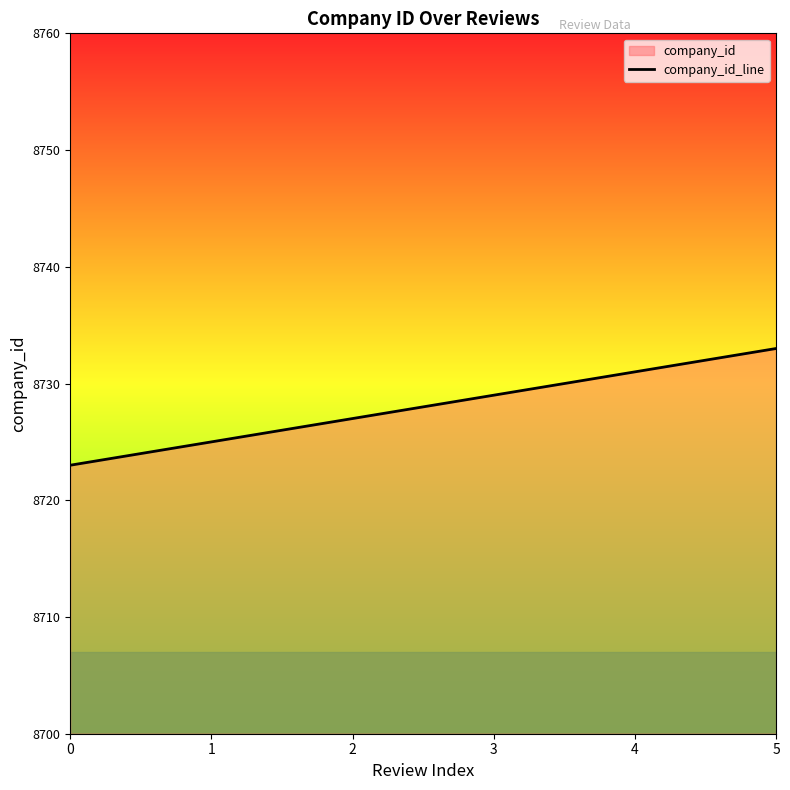

Rank the categories by value from lowest to highest.

0, 1, 2, 3, 4, 5